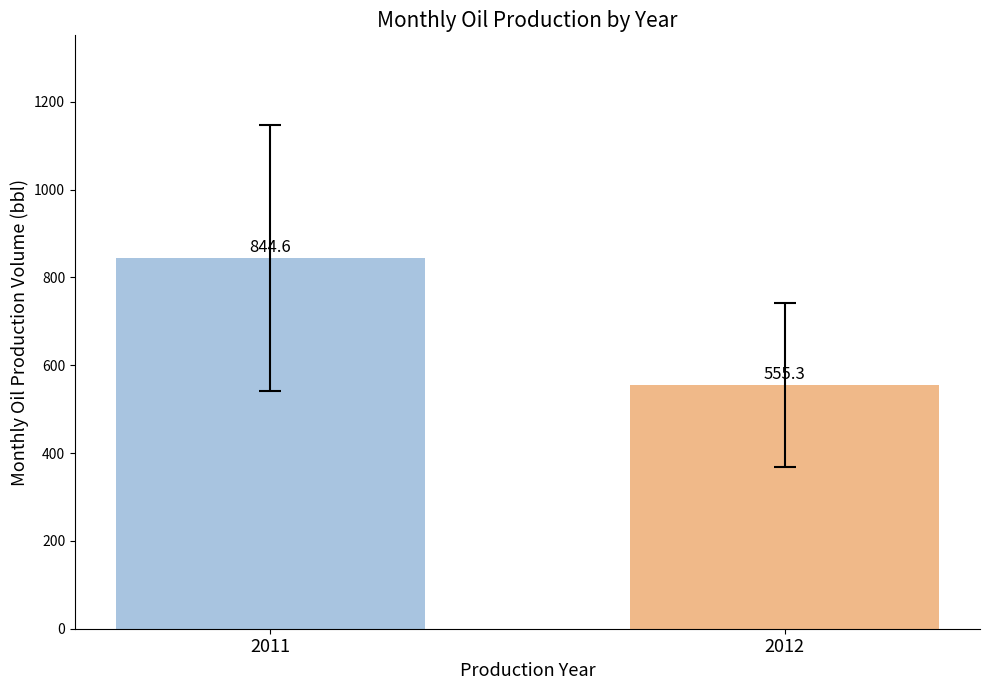

Rank the categories by value from lowest to highest.

2012, 2011